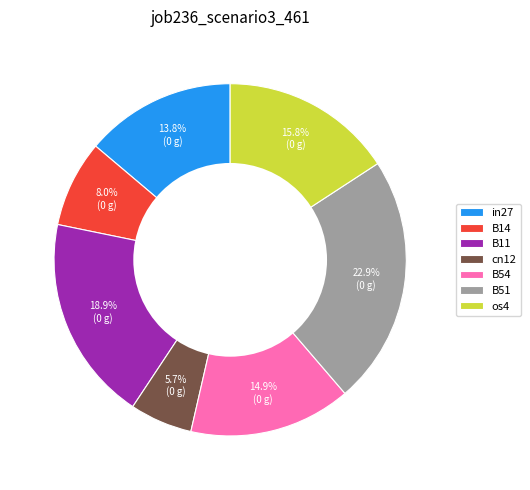

What percentage is NOT represented by B11?

81.1%